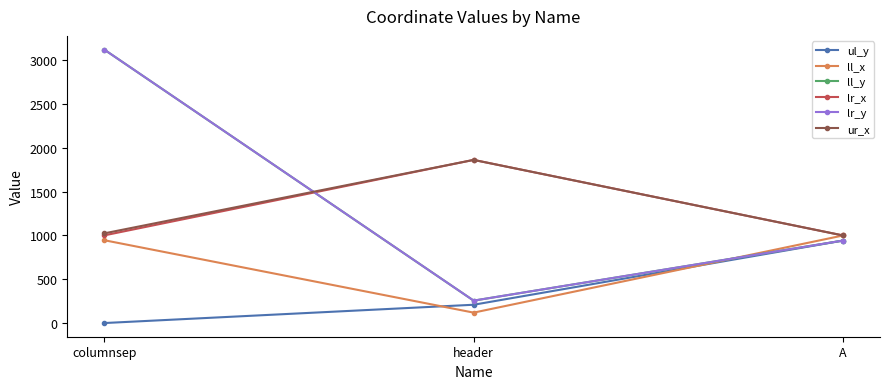

What is the value of the ur_x point at the 3rd from the left?

1000